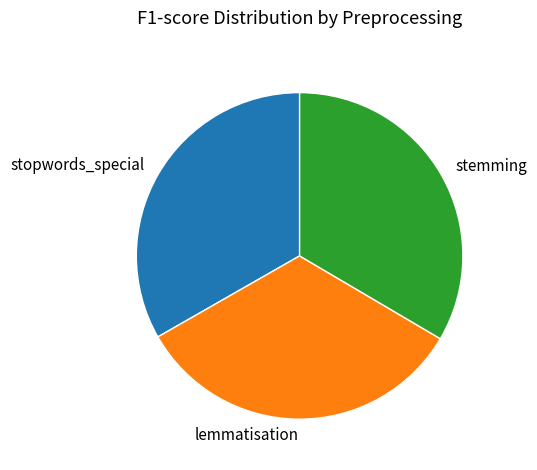

True or false: stemming accounts for 33% of the total.

True